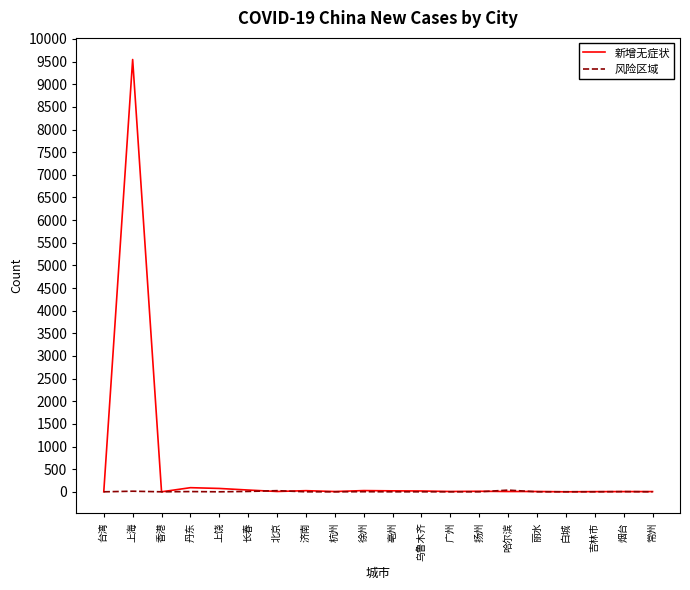

Does the chart have visible grid lines?

No